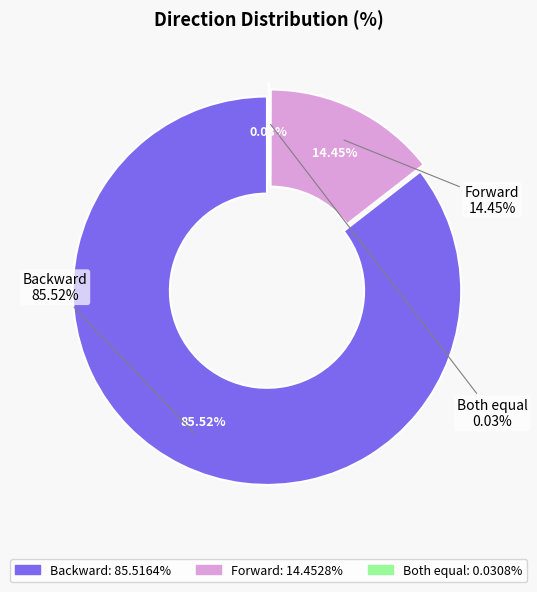

To the nearest percent, what percentage of the pie is Forward?

14%